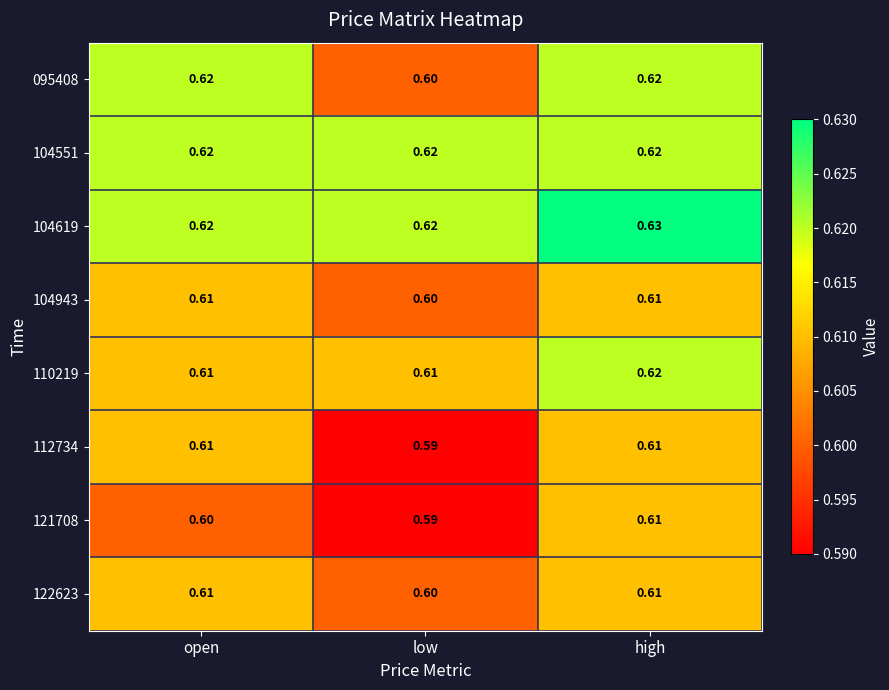

Is the value of 110219 at high greater than the value of 122623 at low?

Yes